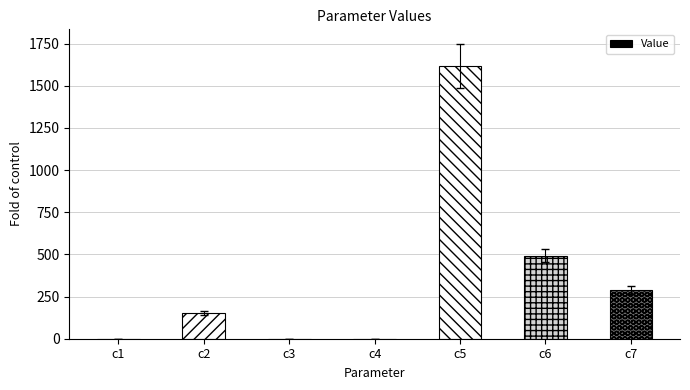

What is the sum of all values?

2551.8